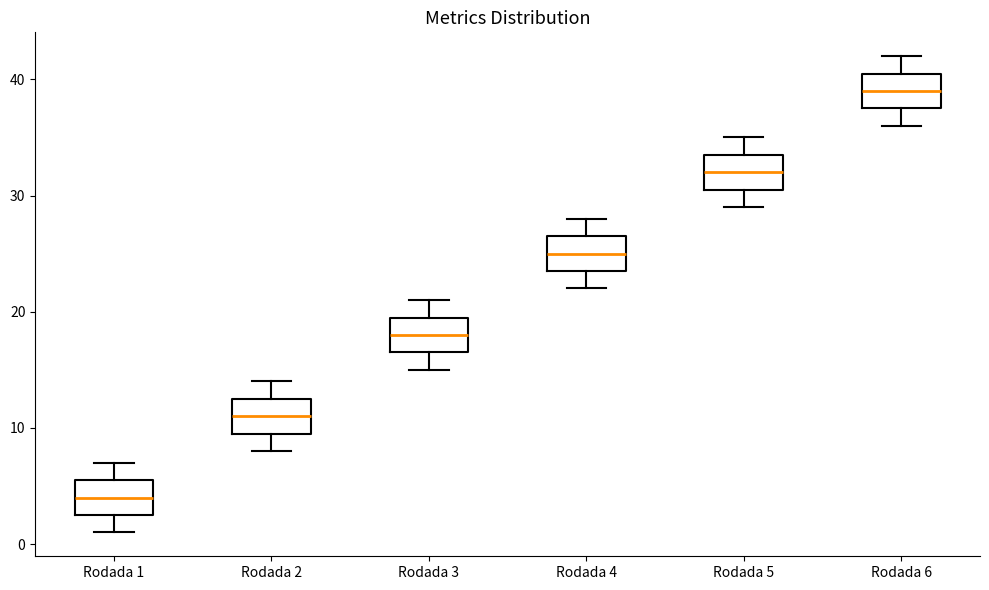

Reading left to right, transcribe this box plot: for each box, give where its median line is, the range the box spans, and where its two whiskers end, as read against the y-axis. The values are not printed on the chart, so give them approximately, as read against the axis.

Rodada 1: median 4, box 3 to 6, whiskers 1 to 7
Rodada 2: median 11, box 10 to 13, whiskers 8 to 14
Rodada 3: median 18, box 17 to 20, whiskers 15 to 21
Rodada 4: median 25, box 24 to 27, whiskers 22 to 28
Rodada 5: median 32, box 31 to 34, whiskers 29 to 35
Rodada 6: median 39, box 38 to 41, whiskers 36 to 42